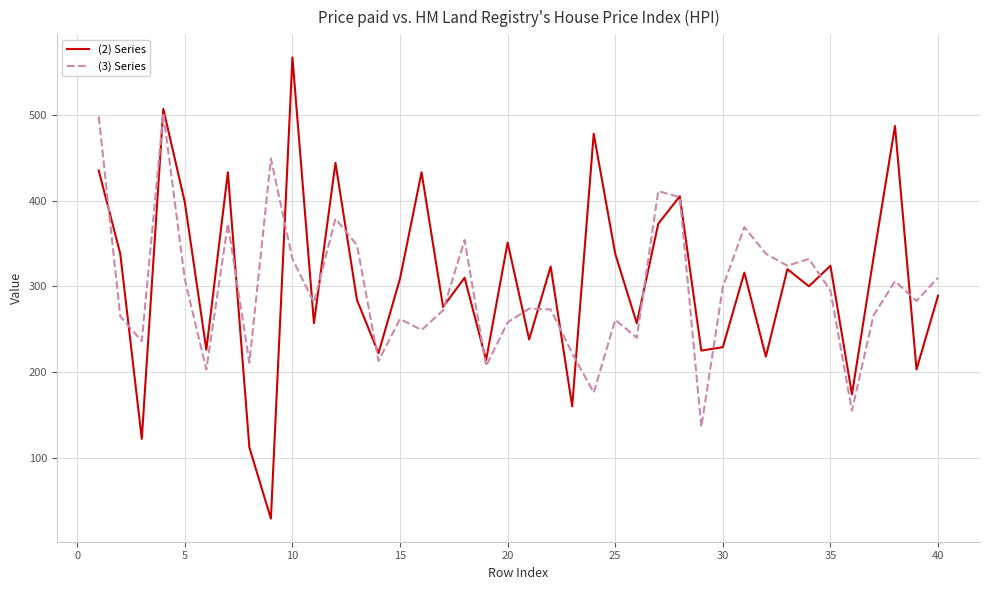

Which series has the largest range (max minus min)?

(2) Series